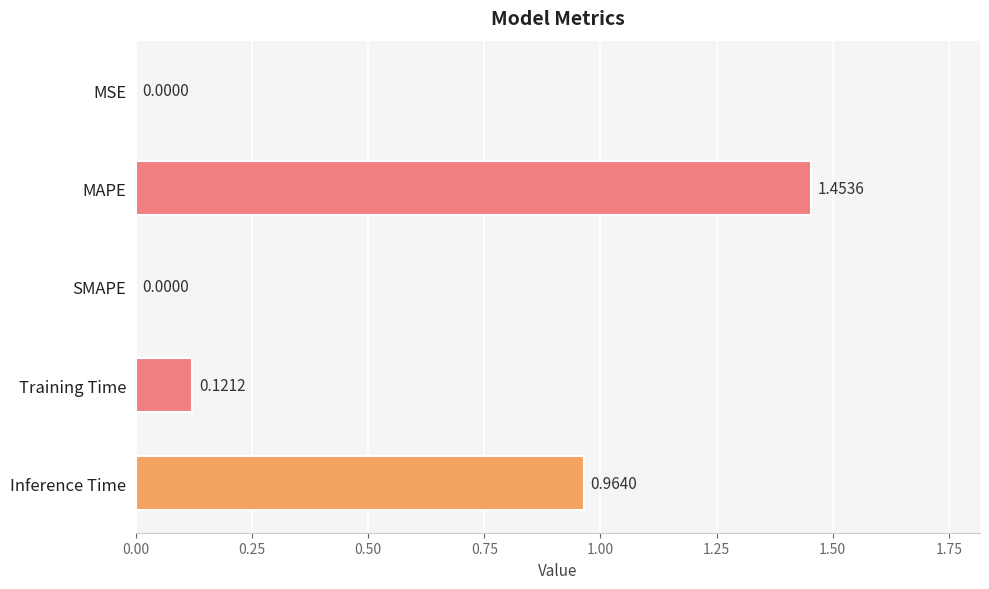

Between SMAPE and Inference Time, which is larger?

Inference Time